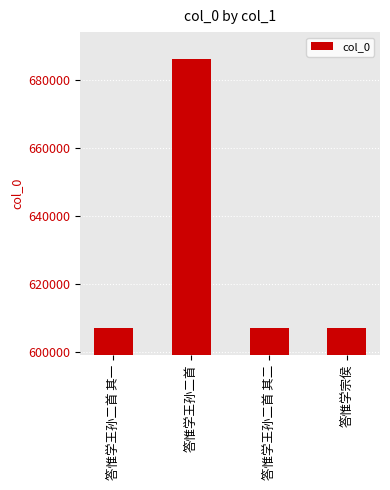

The value at 答惟学宗侯 is 979063. True or false?

False